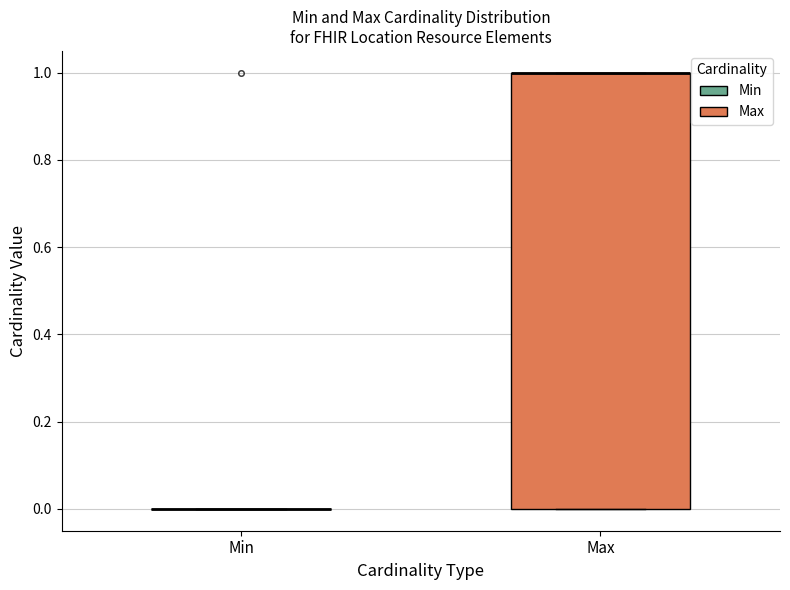

Where is the upper edge of the box for Max on the y-axis? The values are not printed on the chart, so give them approximately, as read against the axis.

1